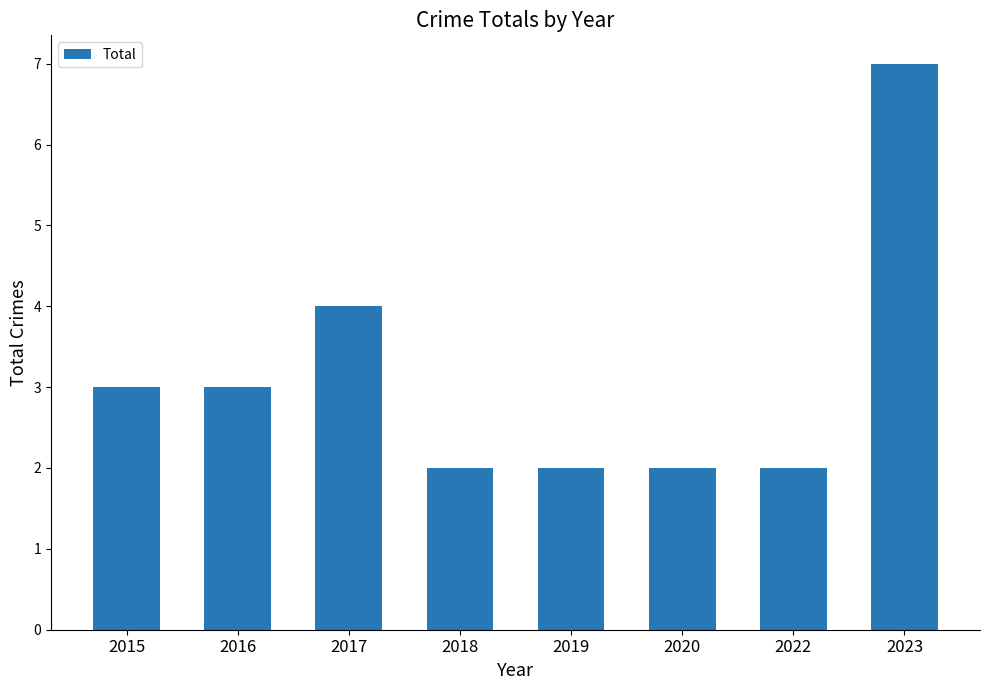

Approximately how many times larger is the value at 2022 compared to 2018?

1.0